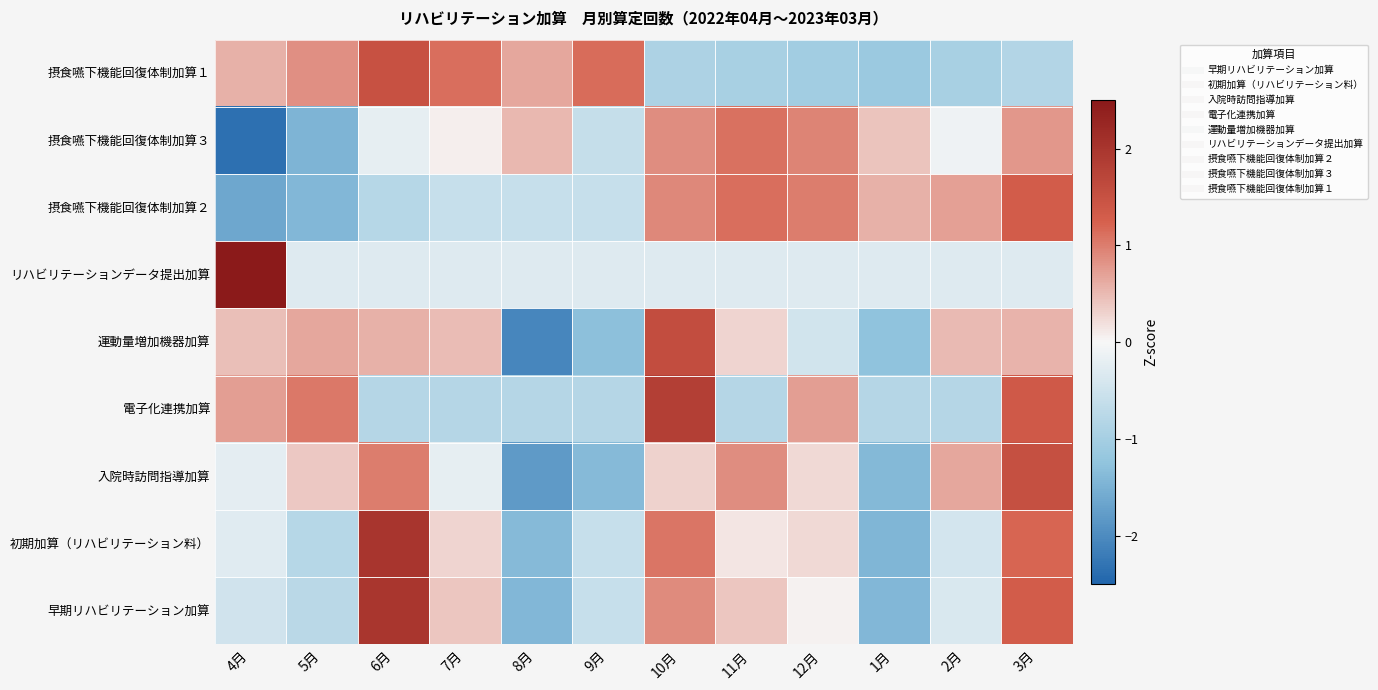

Rank the series at 4月 from highest to lowest value.

リハビリテーションデータ提出加算, 電子化連携加算, 摂食嚥下機能回復体制加算１, 運動量増加機器加算, 入院時訪問指導加算, 初期加算（リハビリテーション料）, 早期リハビリテーション加算, 摂食嚥下機能回復体制加算２, 摂食嚥下機能回復体制加算３